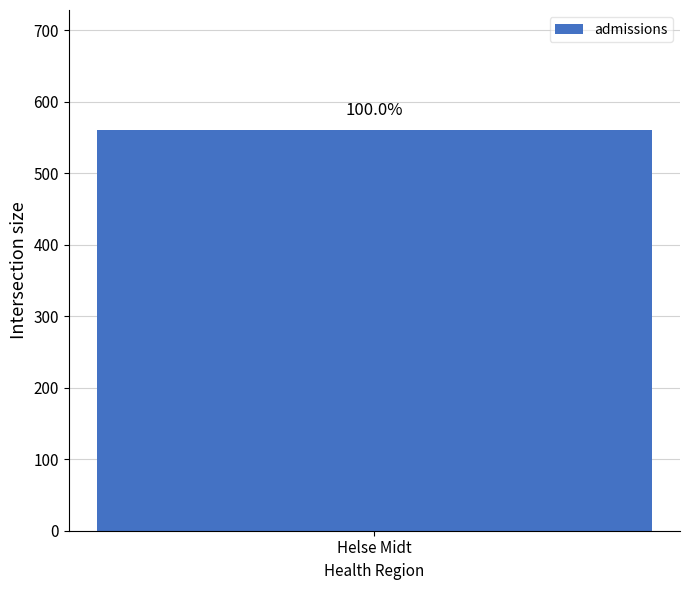

Count the number of data series in this chart.

1